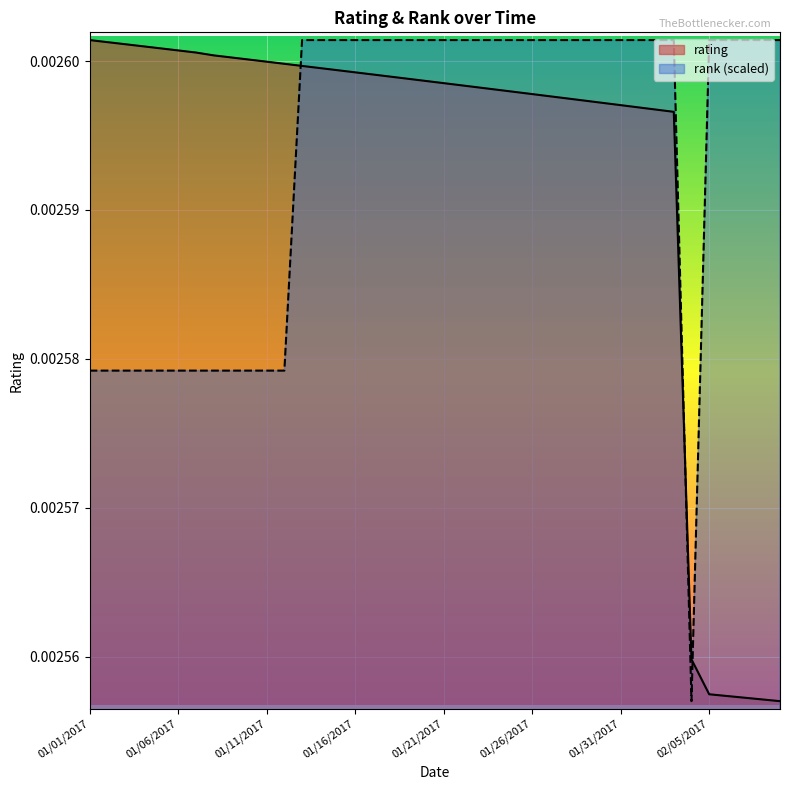

How many intersections are there between rating and rank?

3